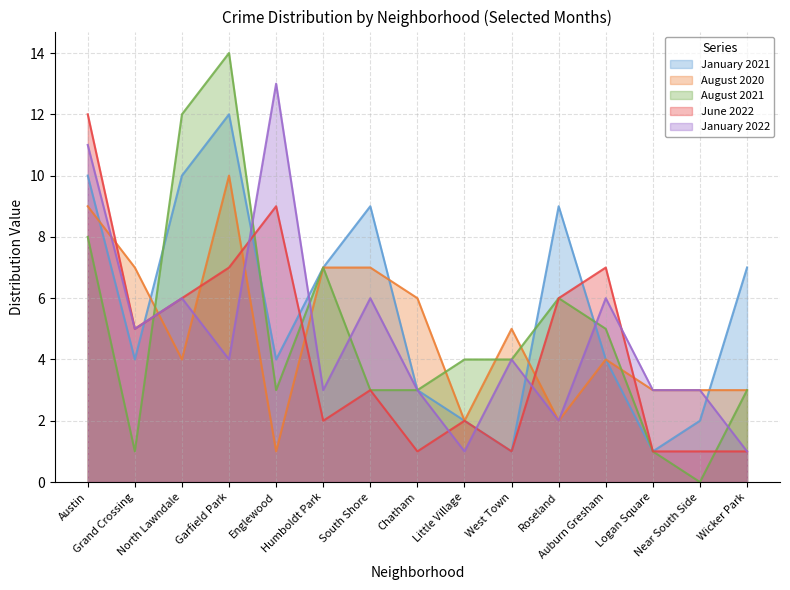

What is the difference between the second highest and second lowest values in the January 2021 series?

9